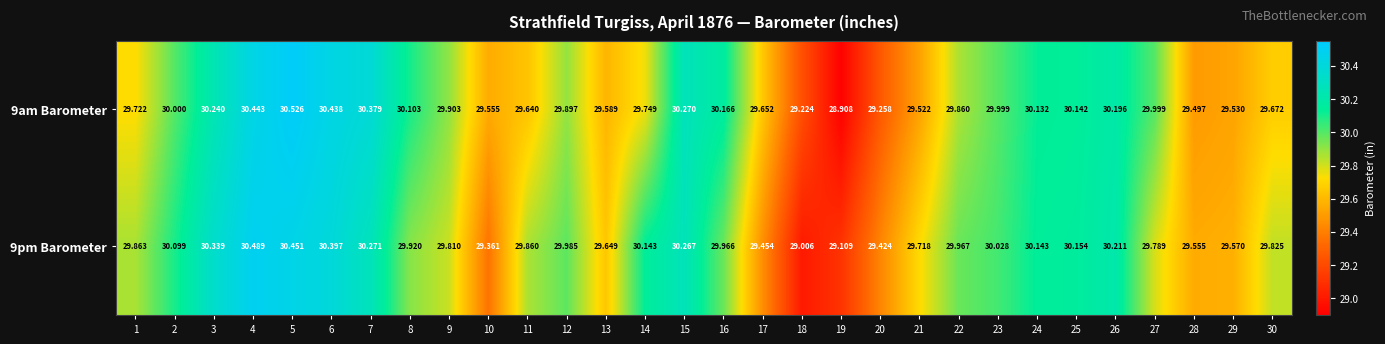

Is the value of 9am Barometer at 12 greater than the value of 9pm Barometer at 16?

No